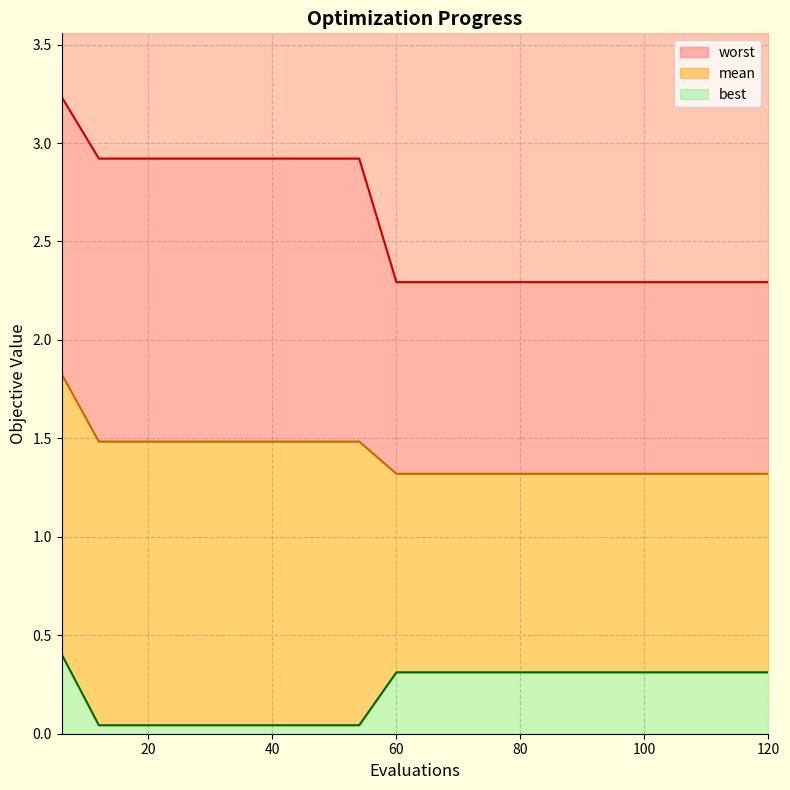

True or false: worst has more than 2 interior local peaks.

False